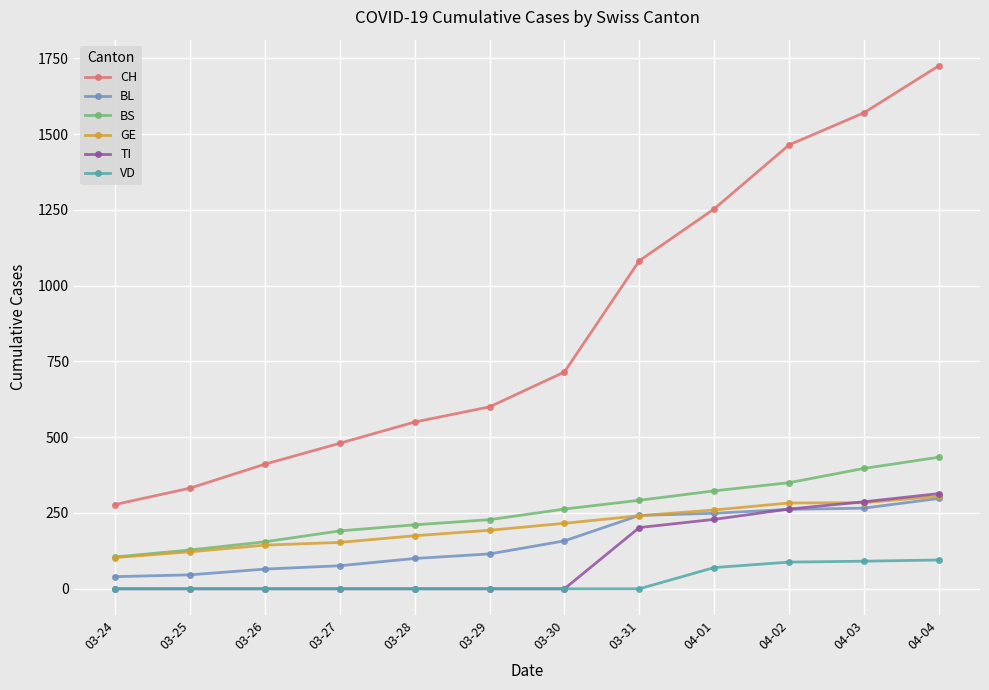

At which category is the sum across all series the highest?

04-04